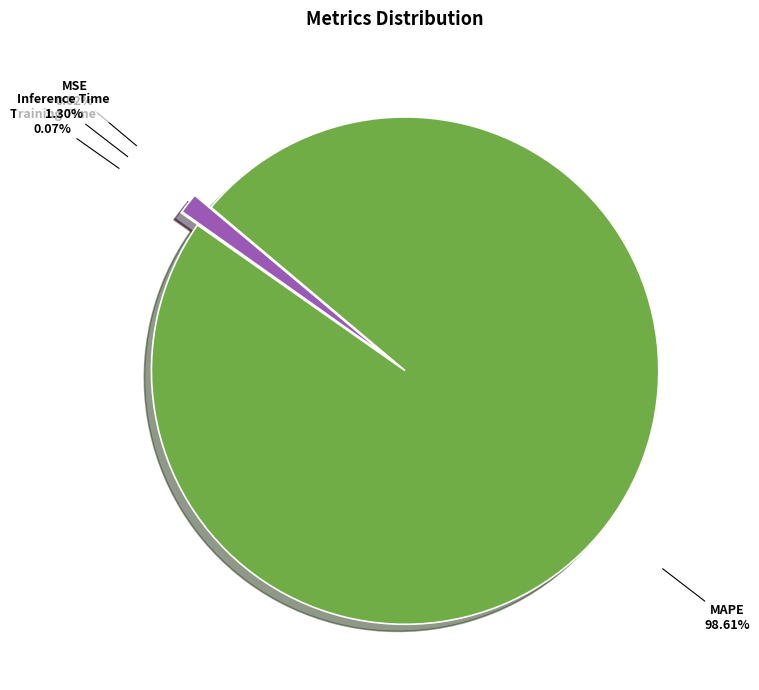

Which slice is the largest?

MAPE